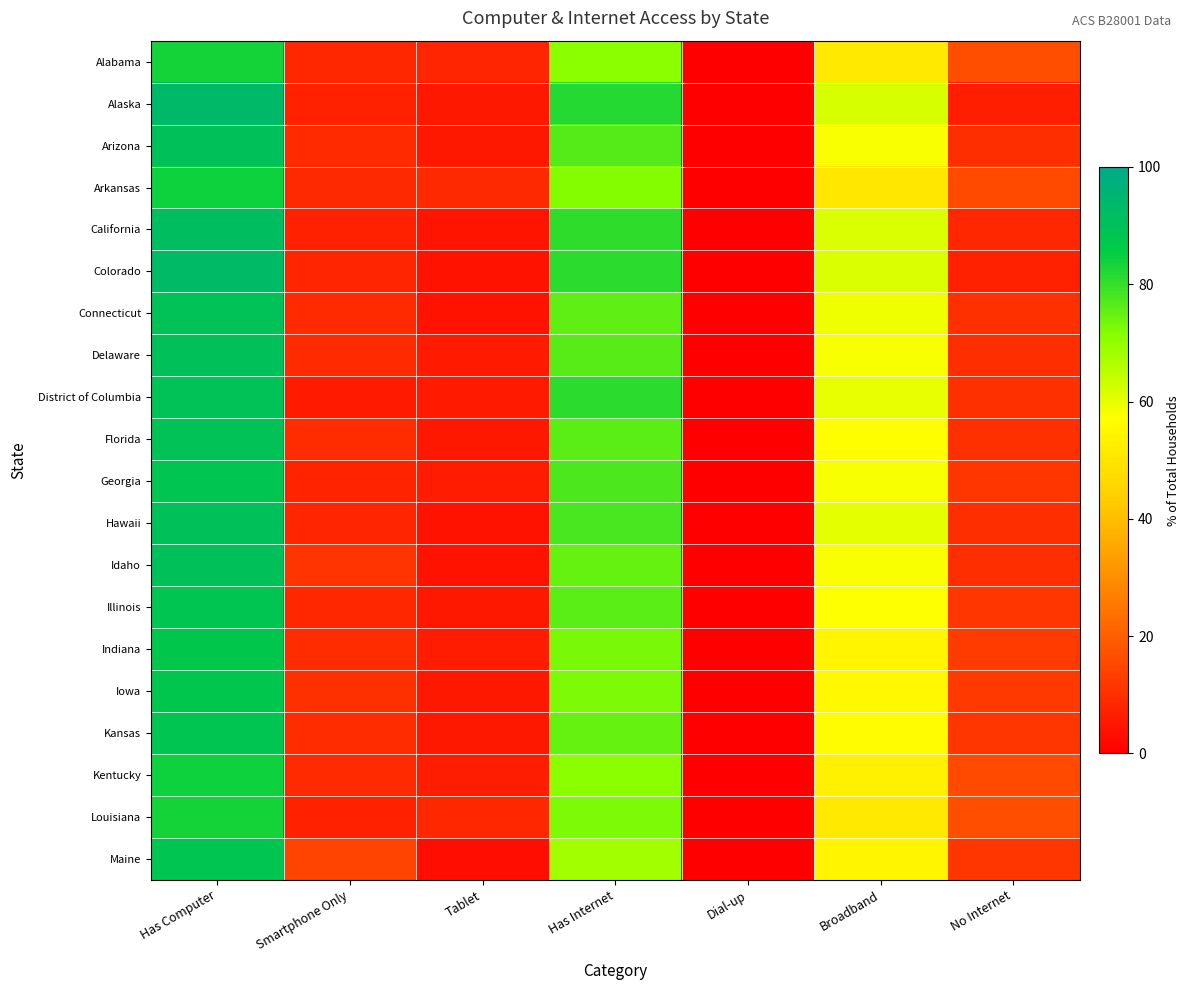

How many distinct data groups are displayed?

20